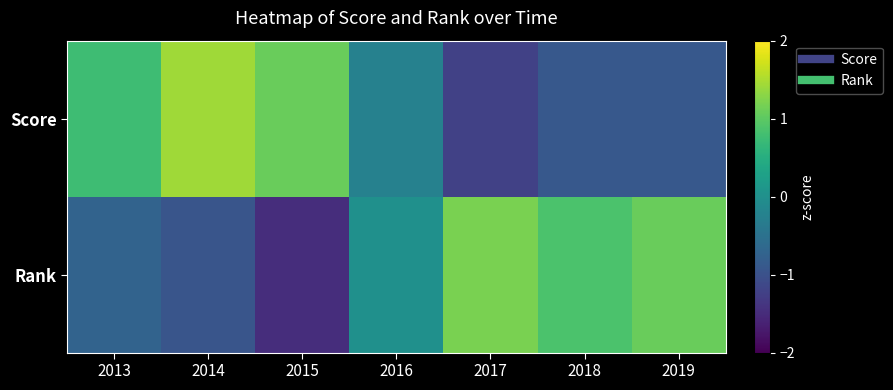

List the series in order of their overall mean, highest first.

Score, Rank